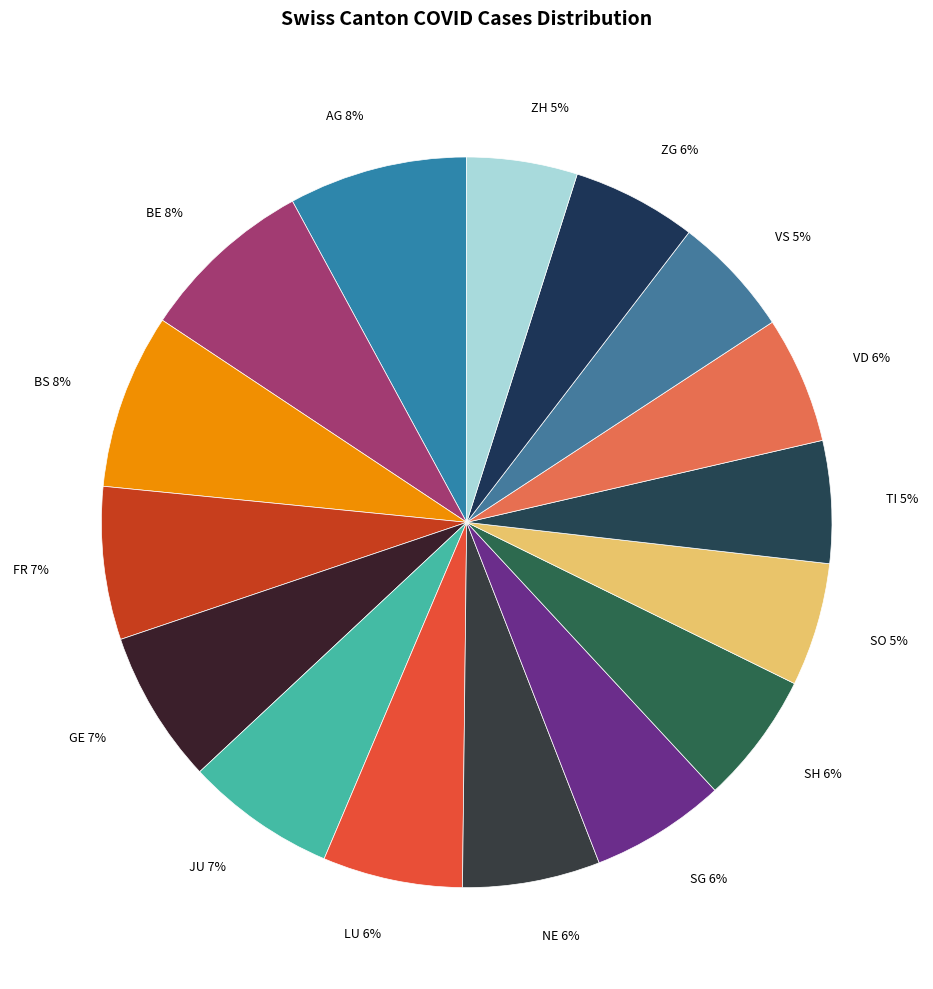

Is BE 8% the majority of the pie?

No